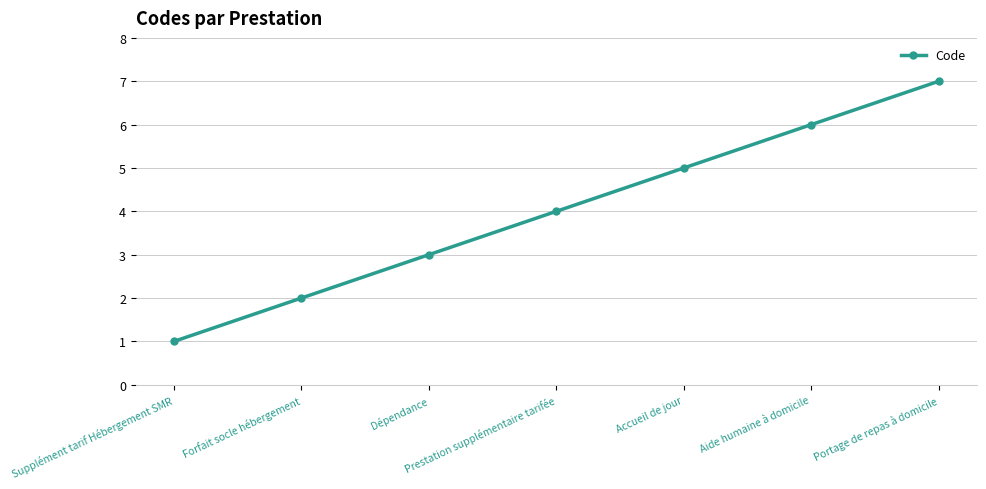

Read the value at Supplément tarif Hébergement SMR.

1